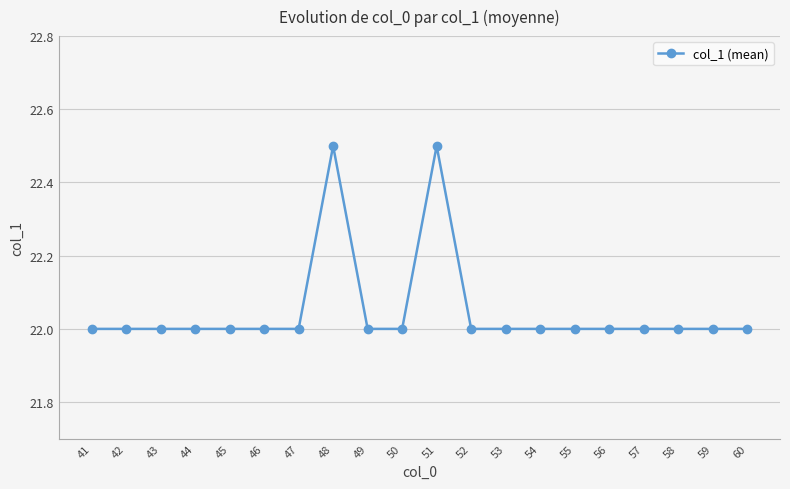

What is the minimum value shown in the chart?

22.0